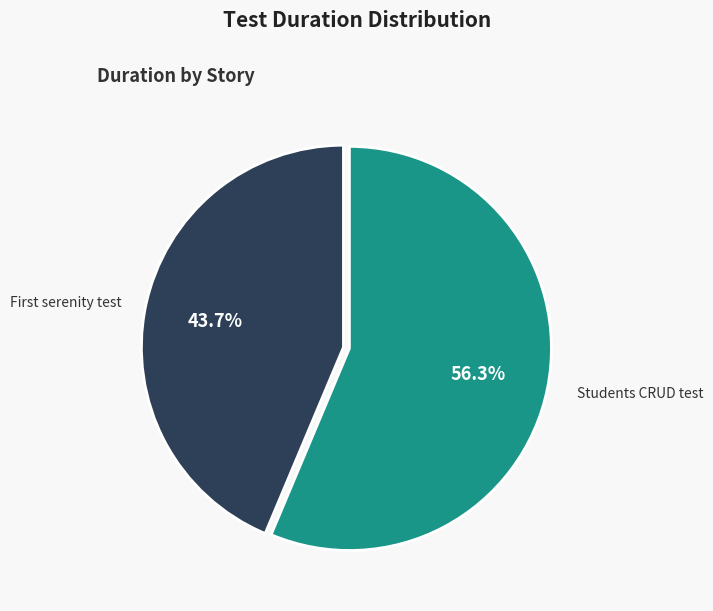

Count the number of slices in the pie.

2